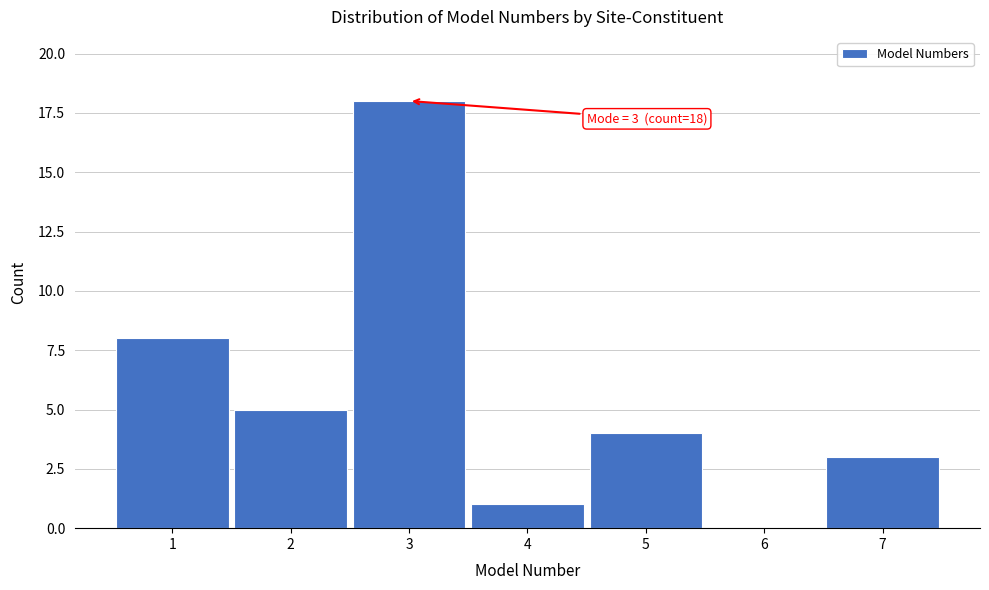

Over which range of the x-axis is the bar tallest?

2.5 to 3.5